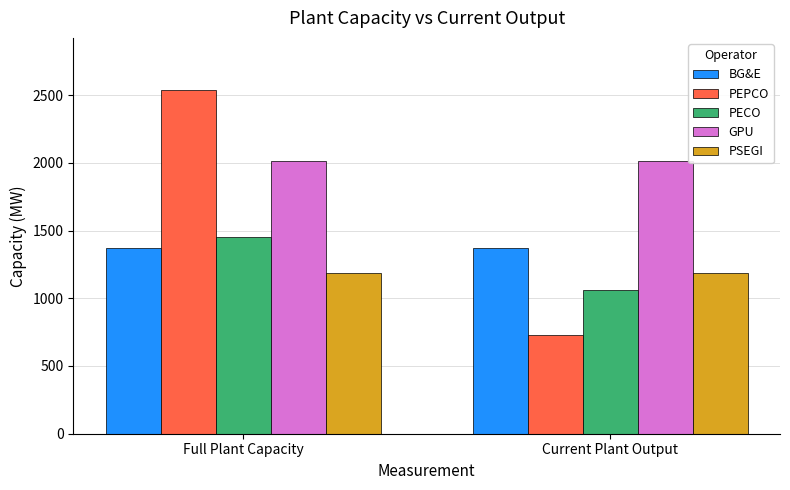

How many data points does each series have?

2